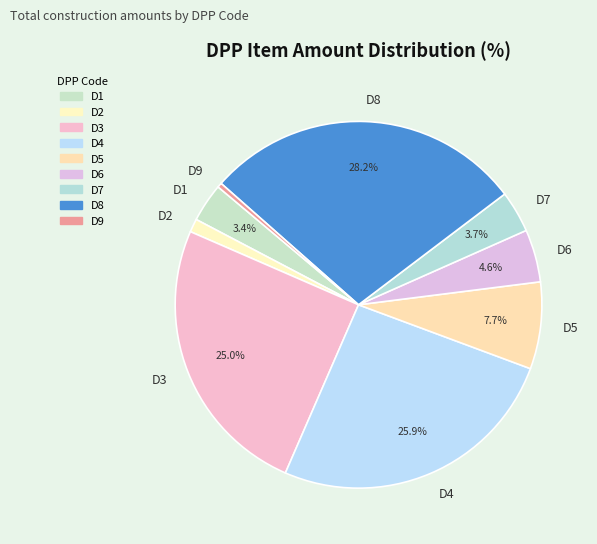

What is the largest slice in the pie chart?

D8